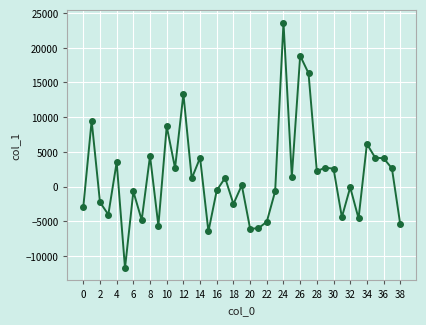

What is the minimum value shown in the chart?

-11767.3